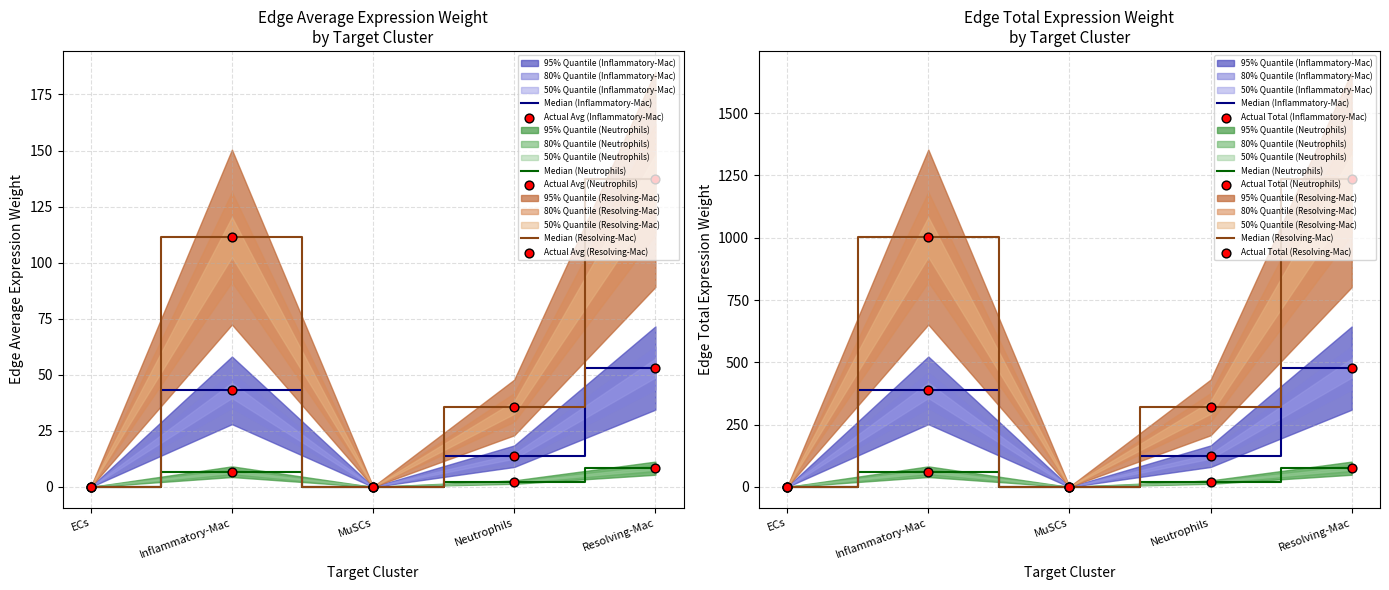

Which series has the largest Y range (max minus min)?

Neutrophils_edge_avg